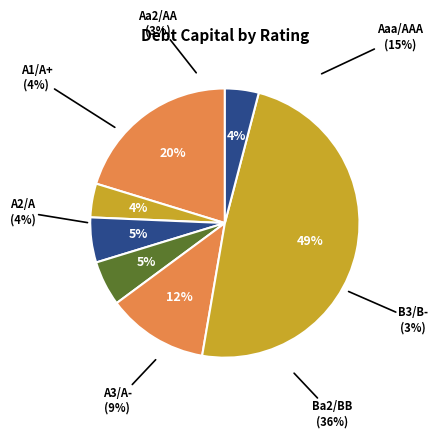

What percentage is NOT represented by B3/B-?

79.7%